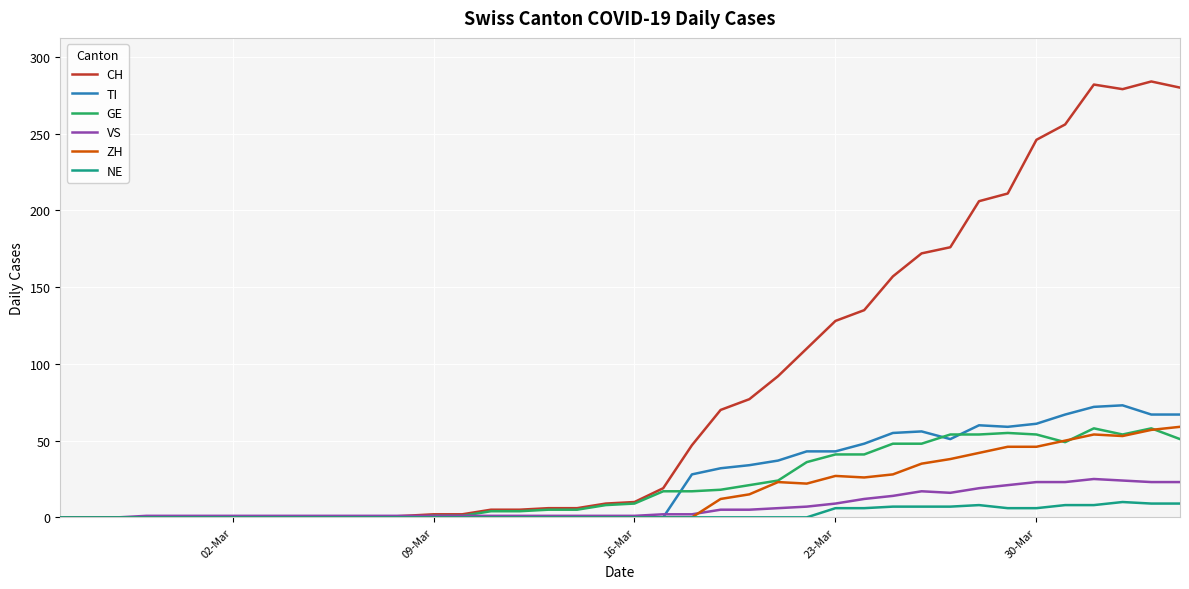

What is the average value of the GE series?

21